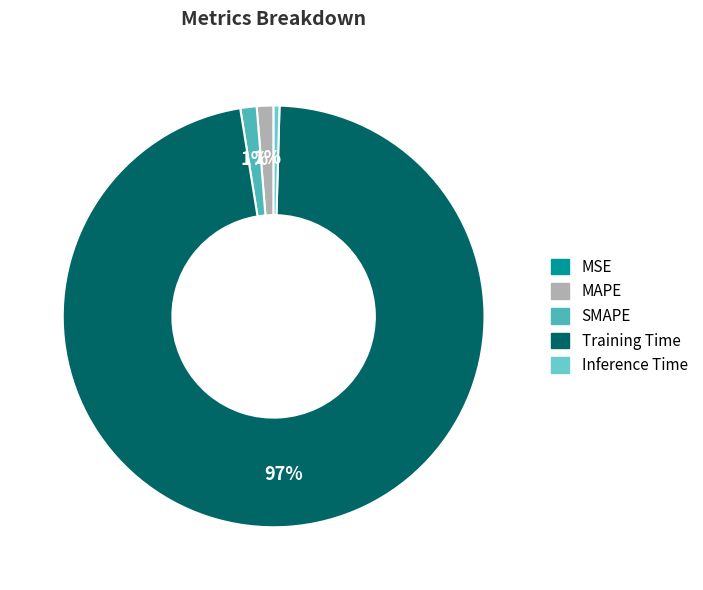

How many segments does this pie chart have?

5